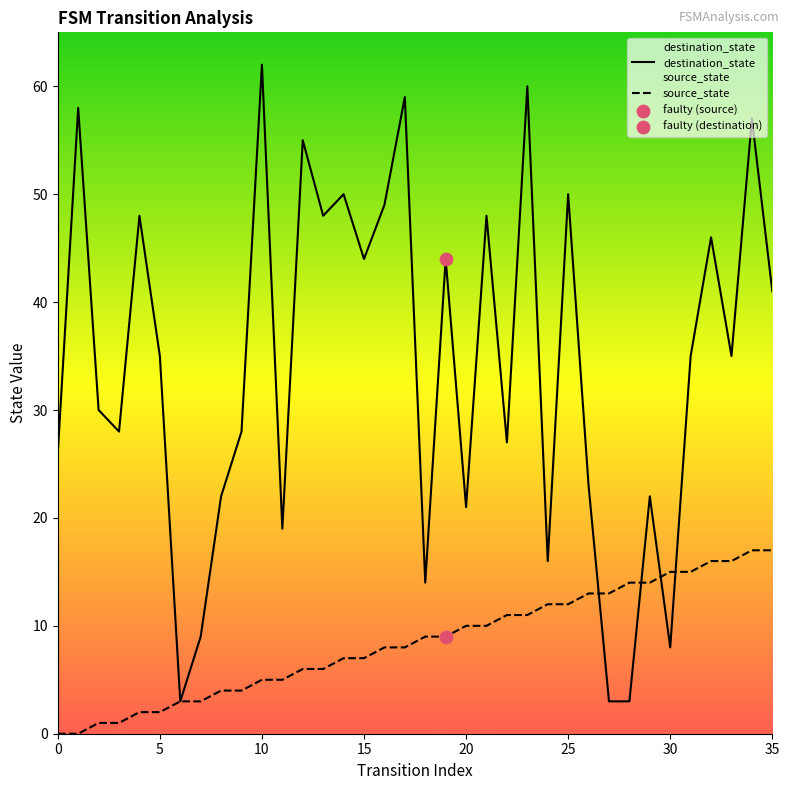

Which series contains the lowest Y value?

source_state